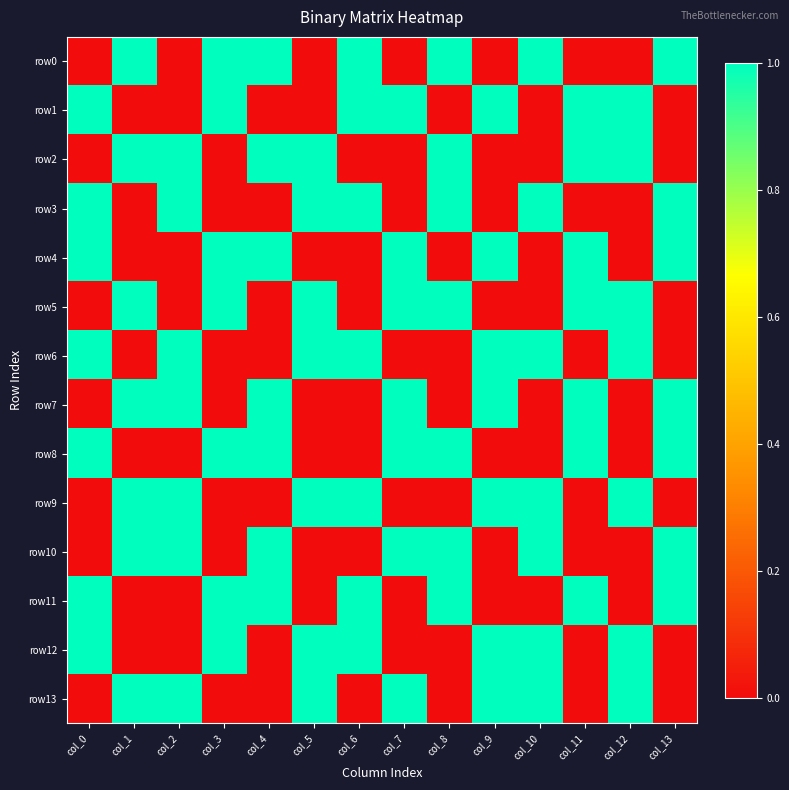

What is the spread (max minus min) of values at col_11?

1